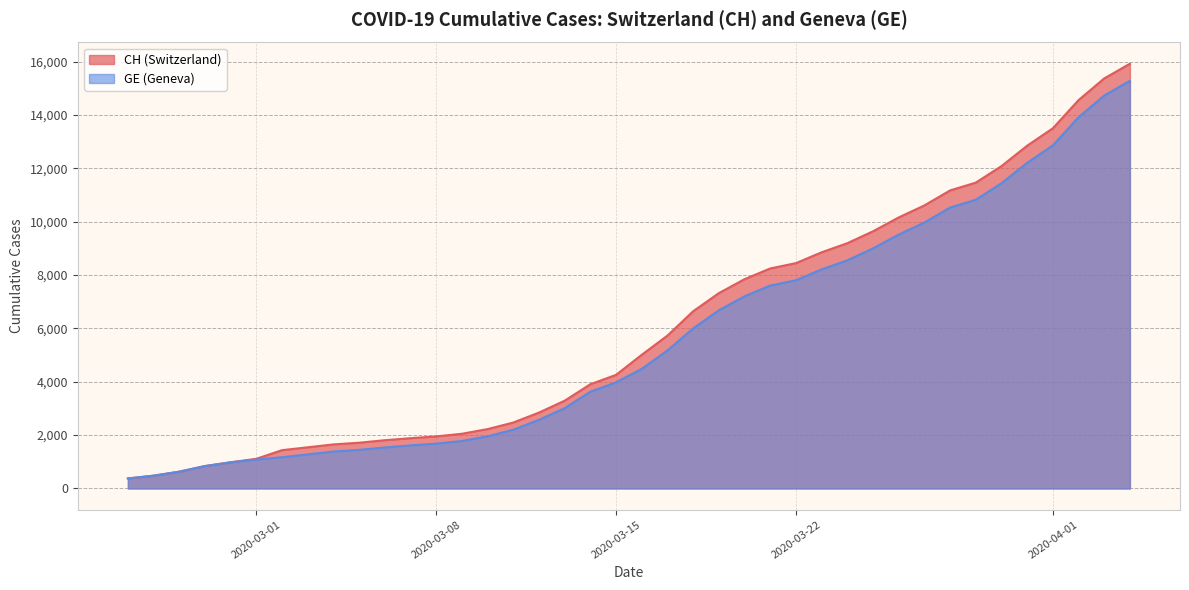

What is the spread (max minus min) of values at 2020-03-01?

30